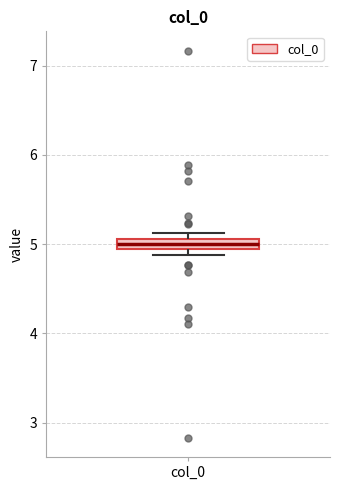

Where is the upper edge of the box for col_0 on the y-axis? The values are not printed on the chart, so give them approximately, as read against the axis.

5.1